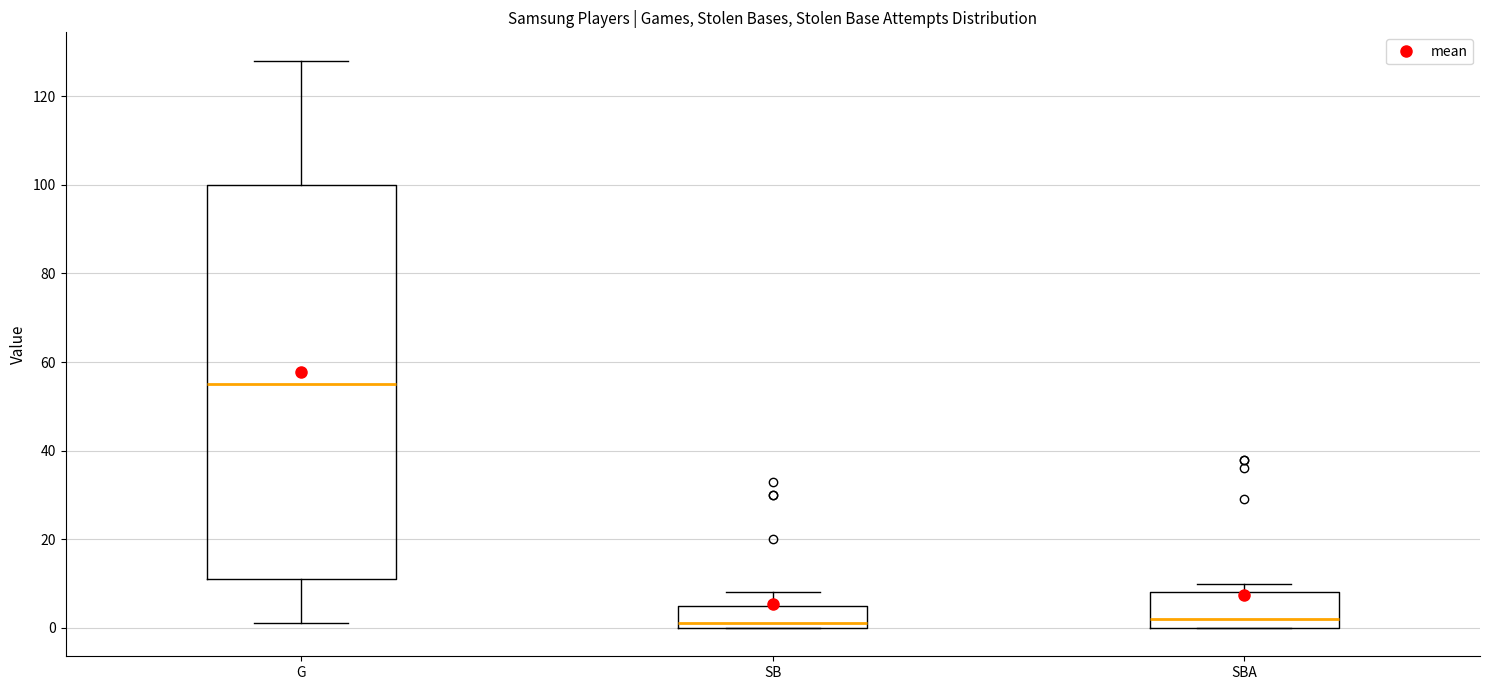

Where does the median line of the box for SBA sit on the y-axis? The values are not printed on the chart, so give them approximately, as read against the axis.

2